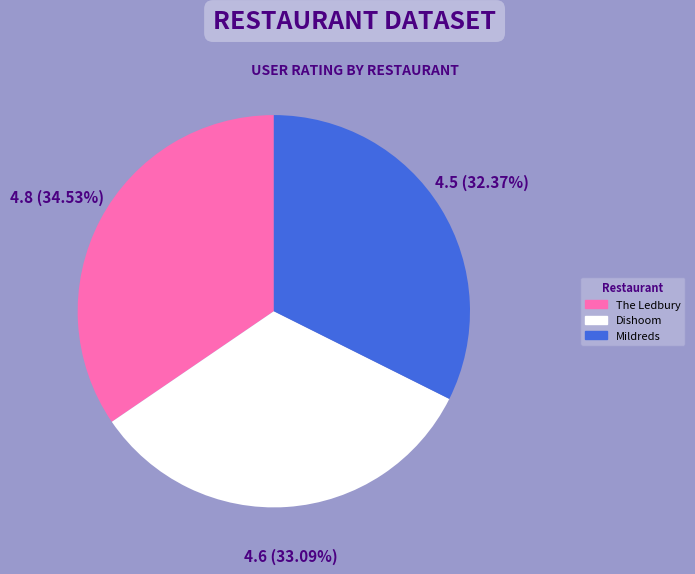

What is the largest slice in the pie chart?

The Ledbury